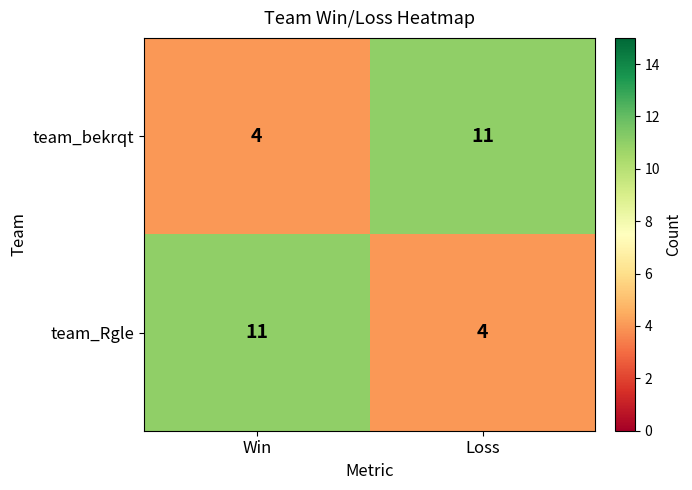

Reading left to right, list all the values displayed in this chart.

team_bekrqt: Win=4	Loss=11
team_Rgle: Win=11	Loss=4